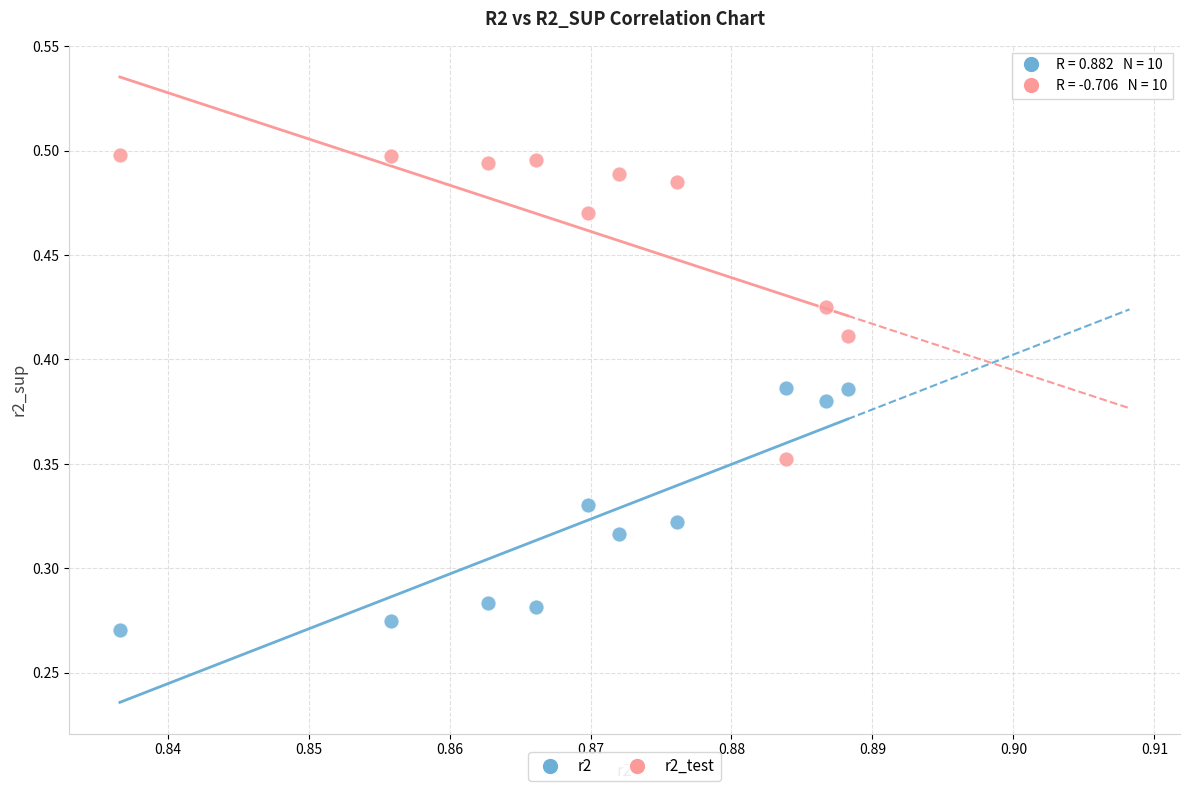

Which series contains the highest Y value?

r2_test